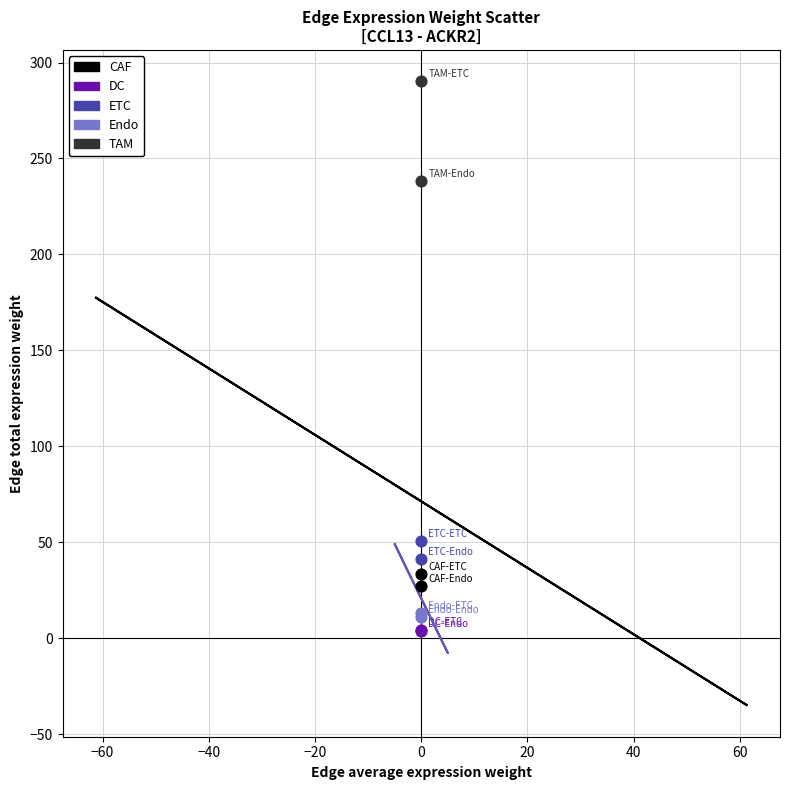

Which series has the widest spread of Y values?

TAM